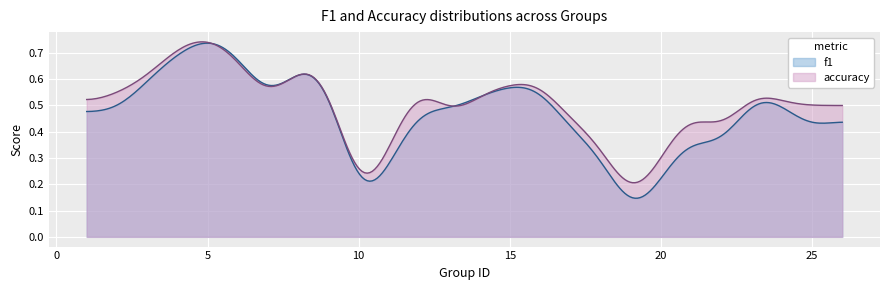

The value of f1 at 22 is 0.3. True or false?

True